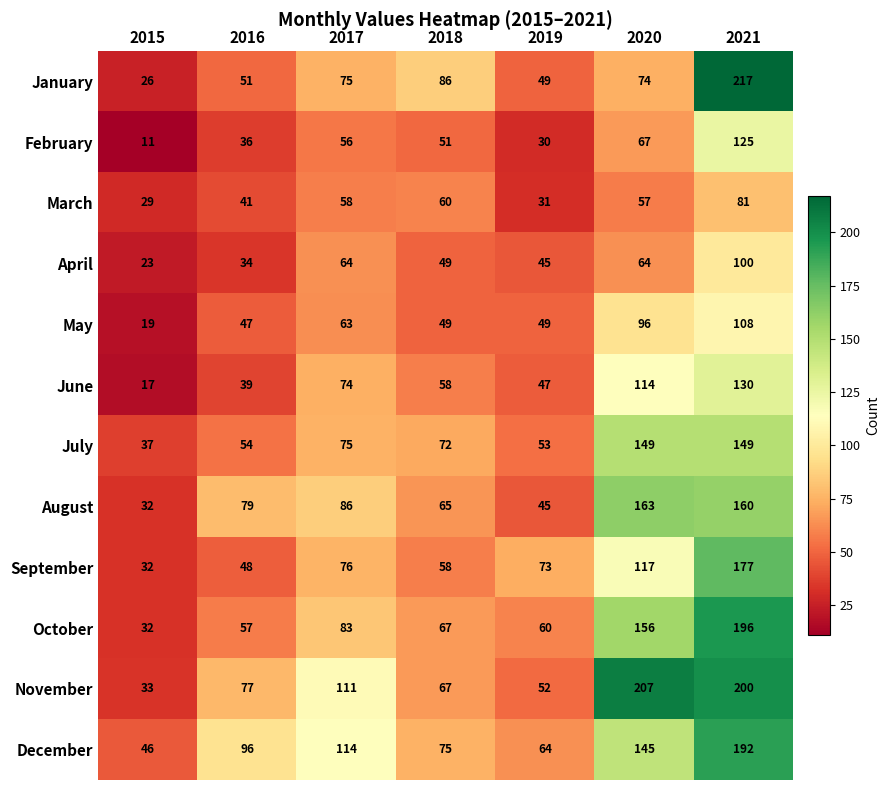

What is the total value across all series at 2018?

757